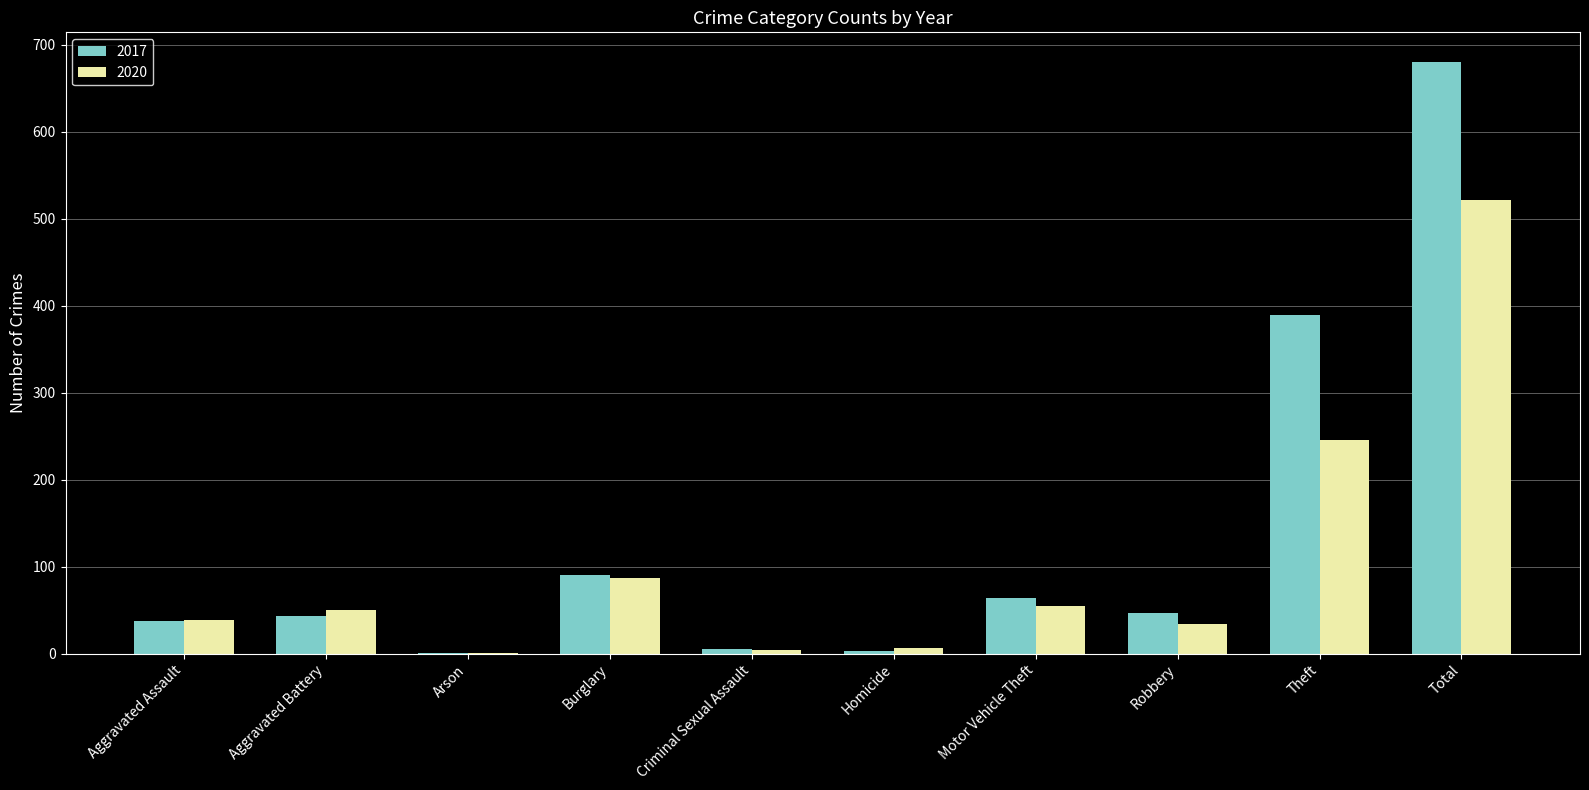

The 2020 series shows 245 at Theft. True or false?

True